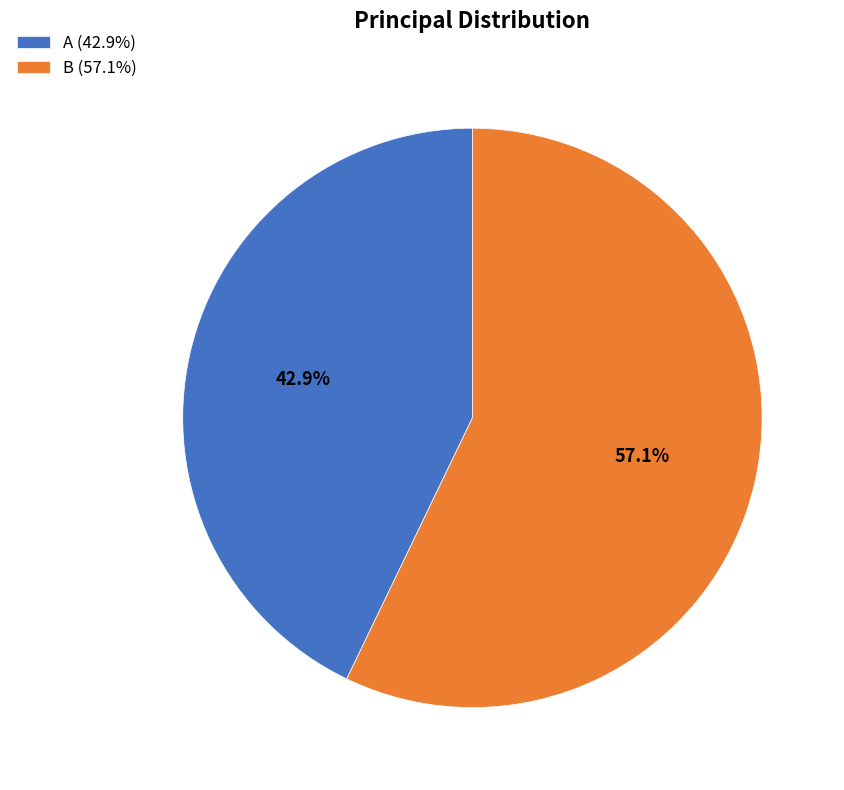

How much of the chart is everything except A?

57.1%